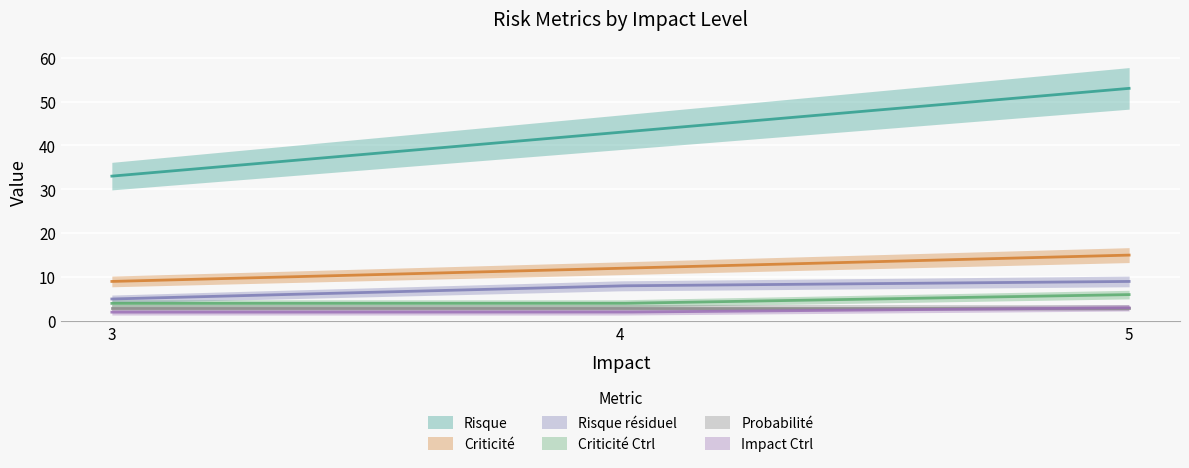

What is the average value of the Impact Ctrl series?

2